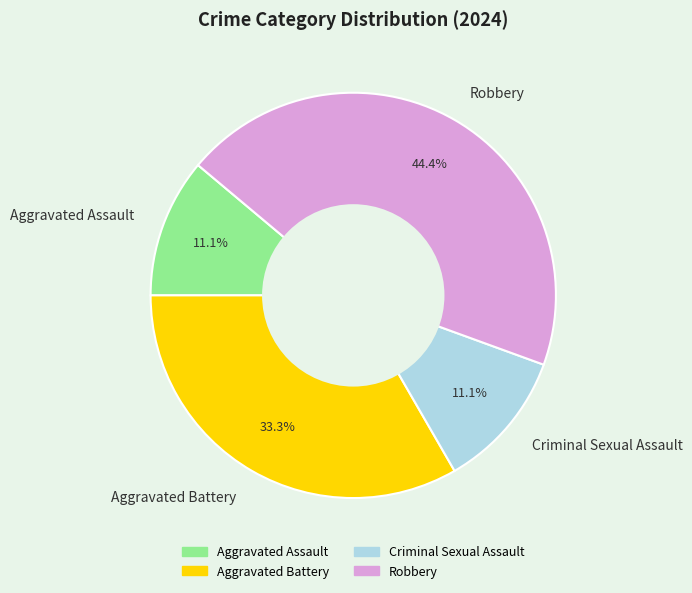

To the nearest percent, what is the average slice percentage?

25%